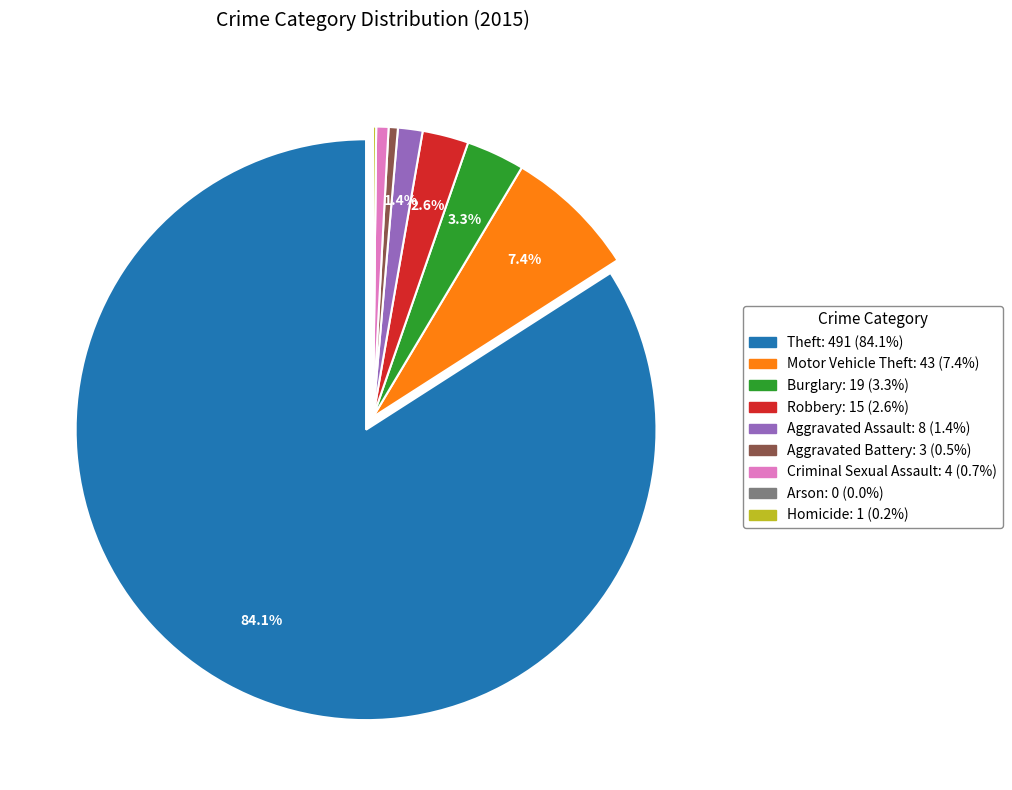

Is it true that Aggravated Battery is 11% of the pie?

False